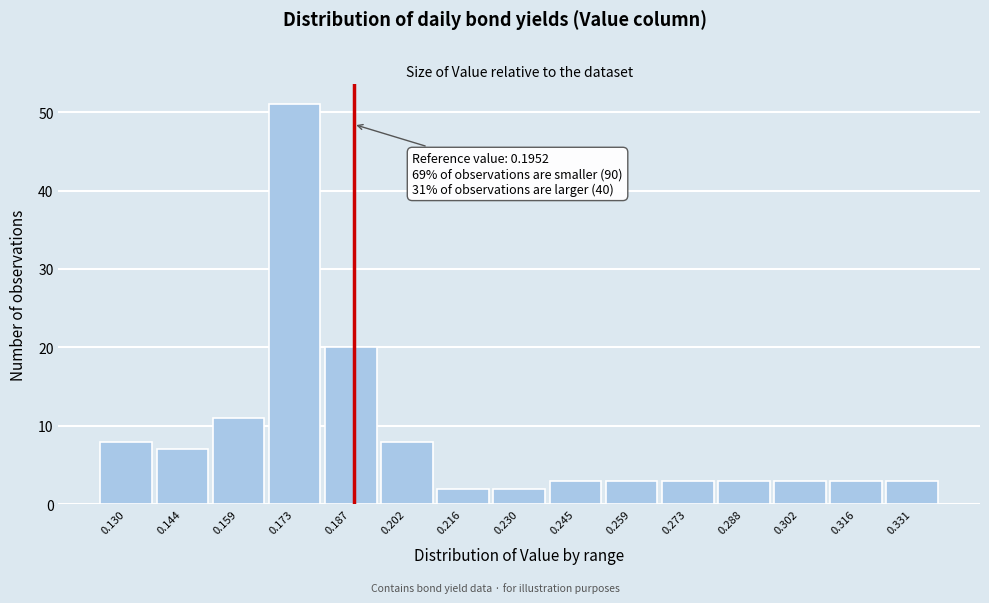

Reading right to left, what are all the values shown in this chart?

0.331=3	0.316=3	0.302=3	0.288=3	0.273=3	0.259=3	0.245=3	0.230=2	0.216=2	0.202=8	0.187=20	0.173=51	0.159=11	0.144=7	0.130=8